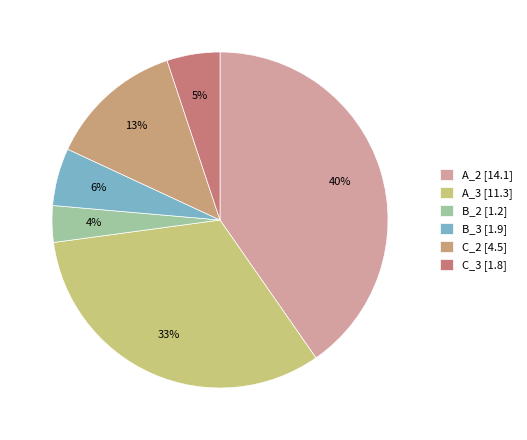

Does C_3 account for over 50% of the chart?

No